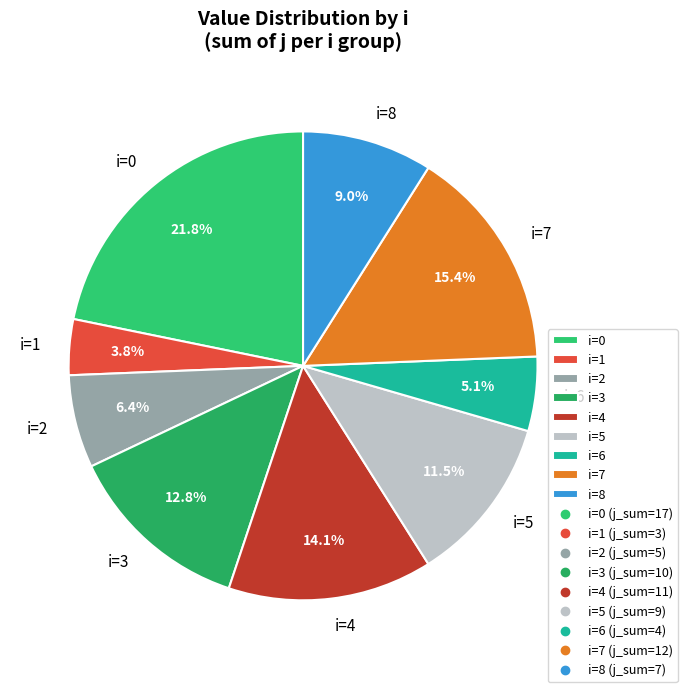

What percentage do i=8 and i=1 together represent?

12.8%